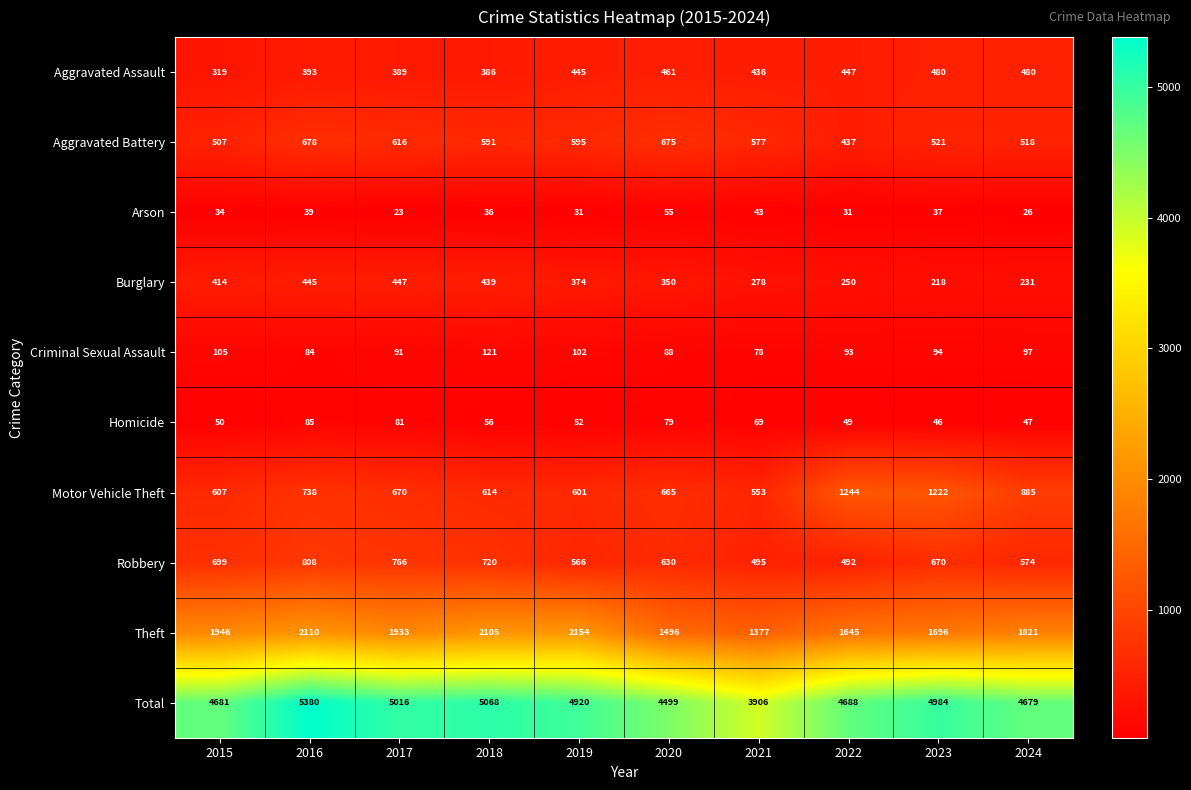

At which label is Theft closest to 1765?

2024